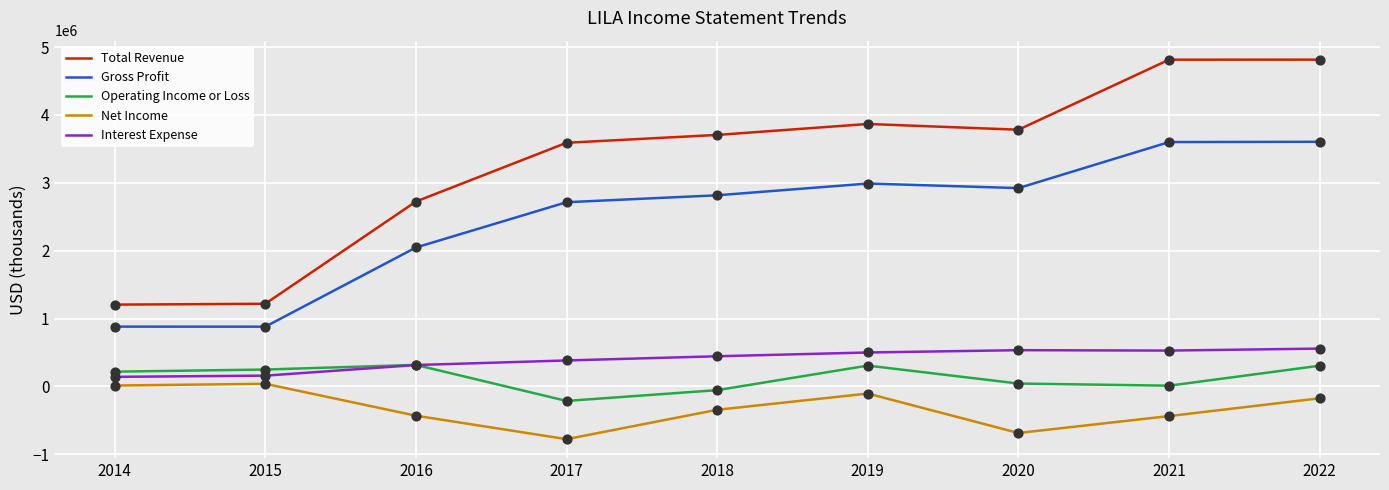

At how many categories does at least one series exceed 2240639?

7